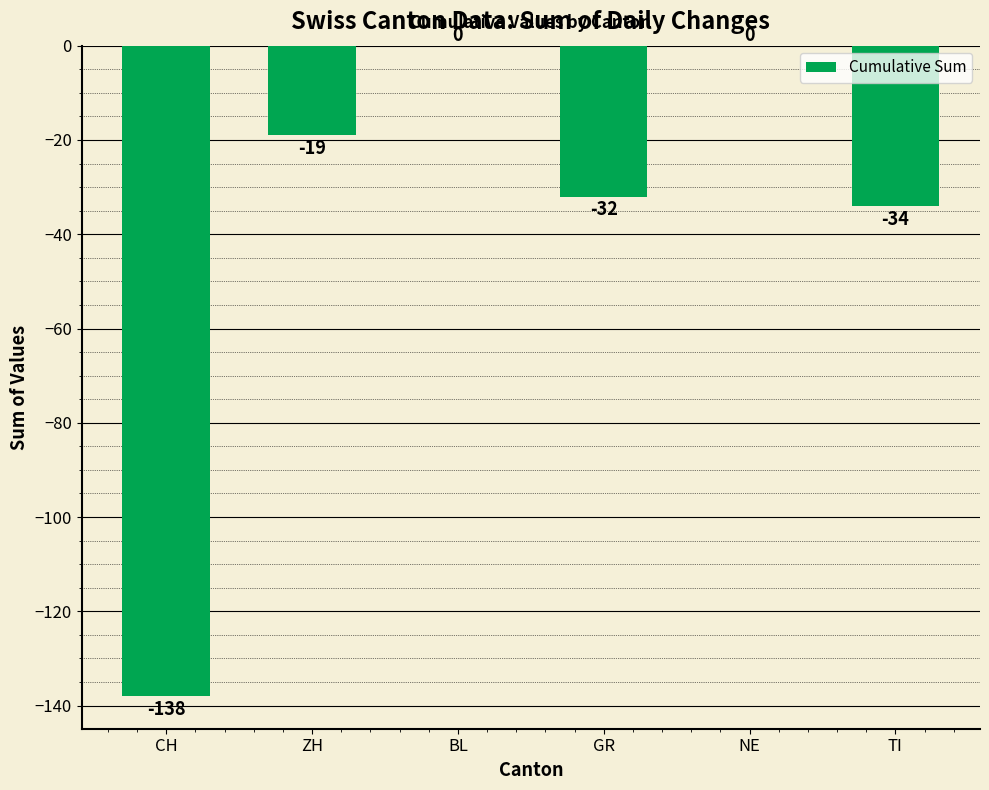

Is it true that the value at ZH is -33?

False